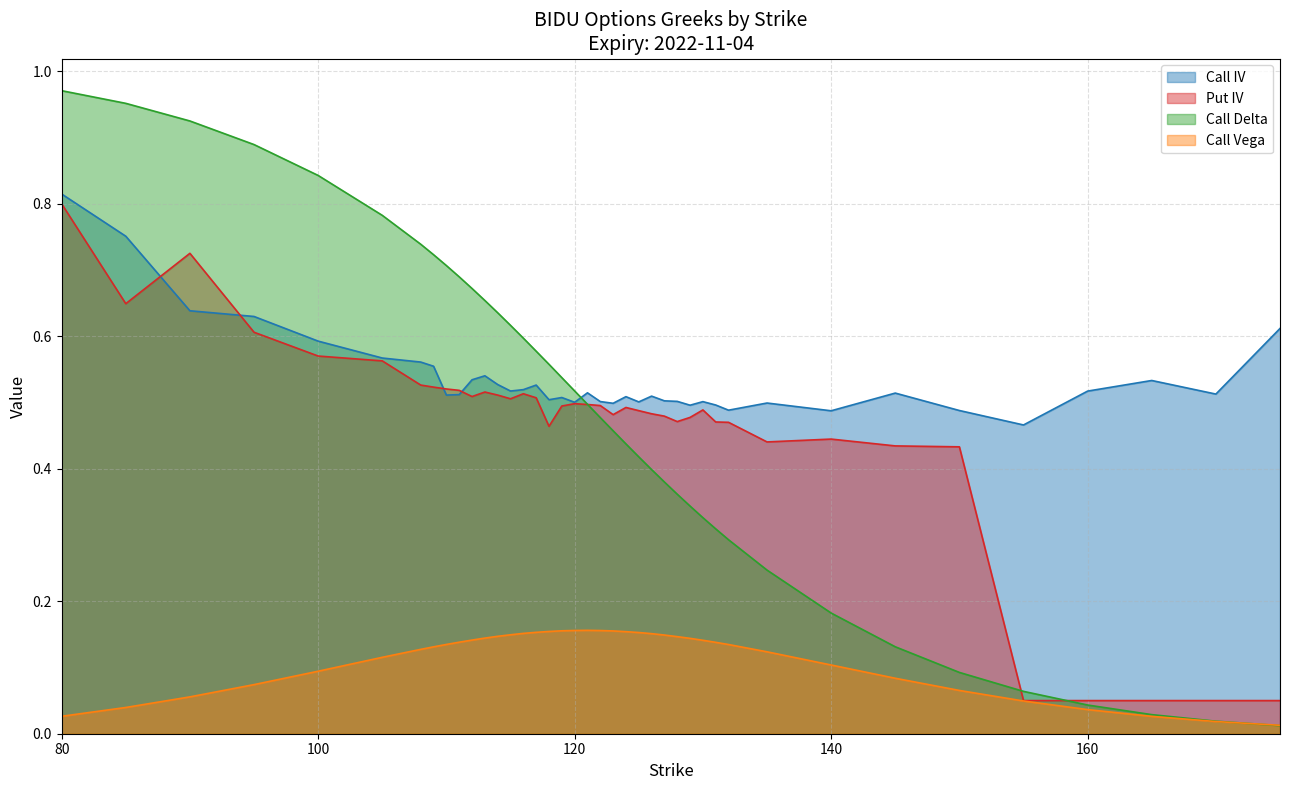

How many interior local valleys does the Call IV series have?

11